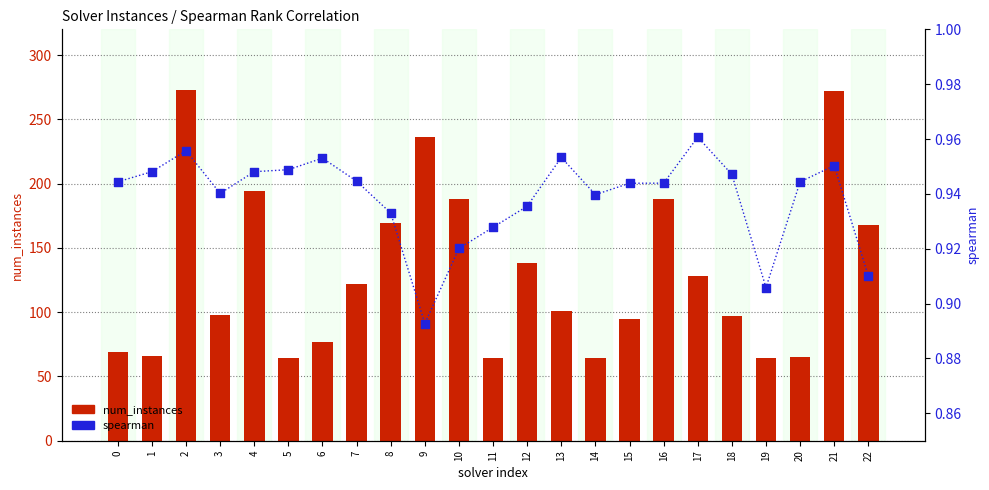

Which series reaches the minimum Y coordinate?

spearman